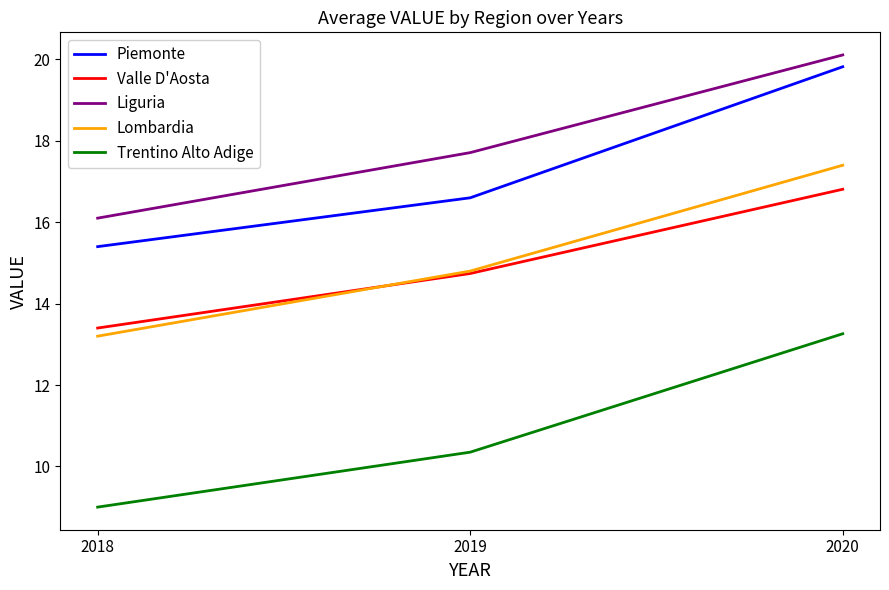

How many distinct data groups are displayed?

5